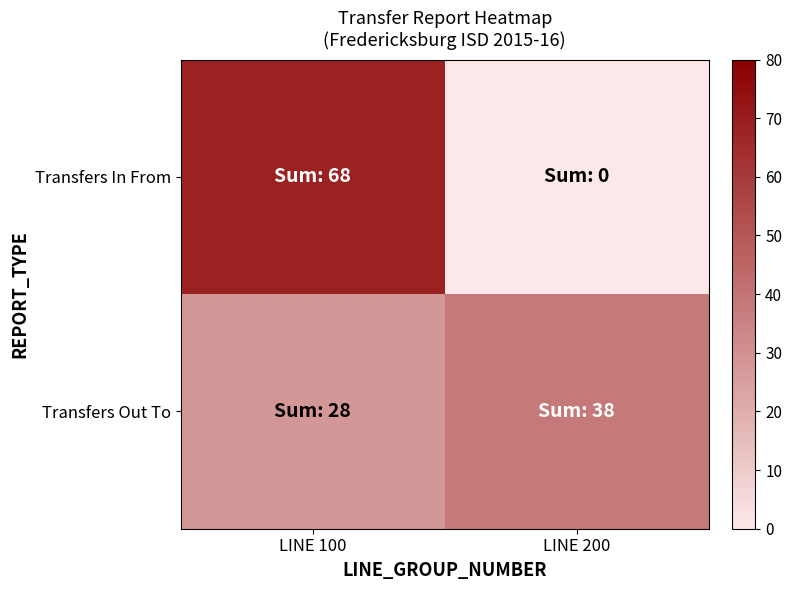

Which has a higher value, LINE 200 or LINE 100?

LINE 100